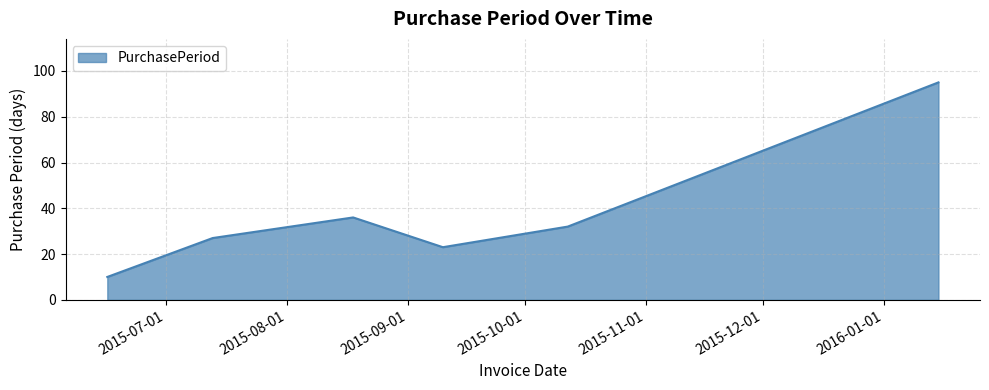

What is the greatest value displayed?

95